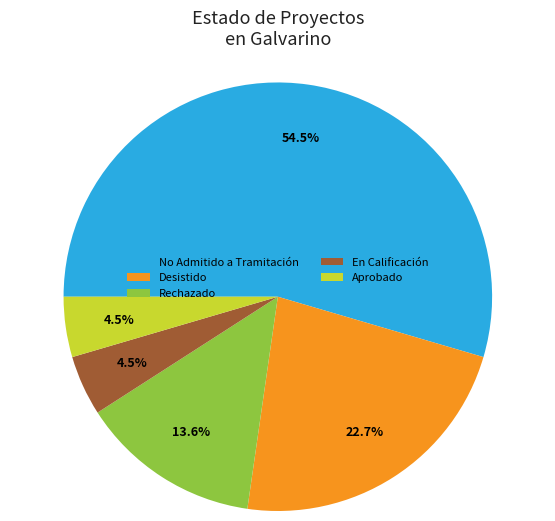

Does En Calificación account for over 50% of the chart?

No